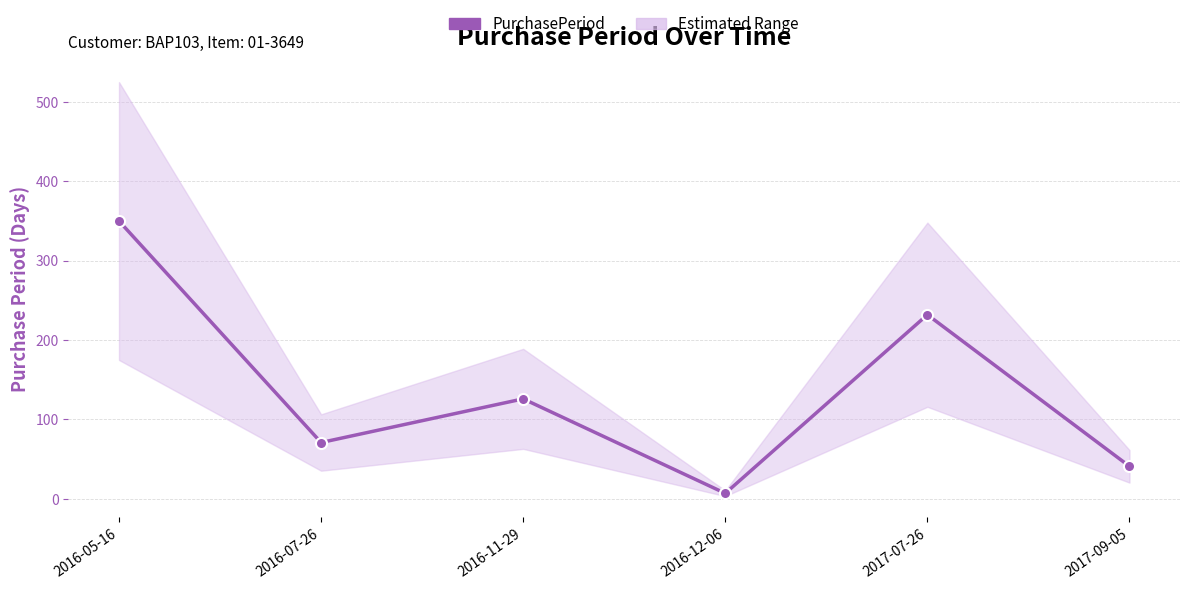

Where is the data nearest to the value 178?

2016-11-29